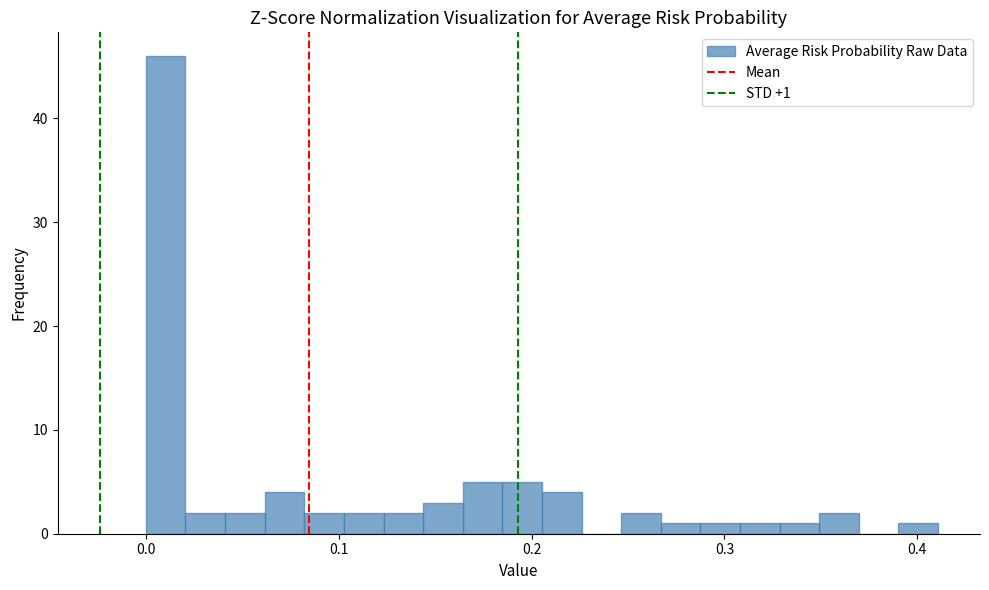

Read against the x-axis, roughly where is the centre of the tallest bar?

0.01